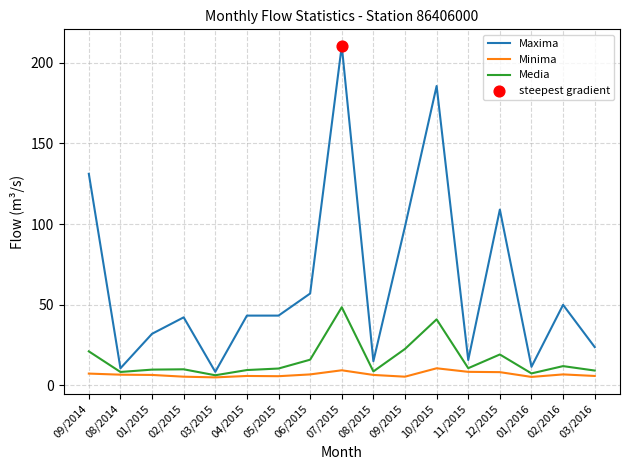

At which category is the sum across all series the highest?

07/2015